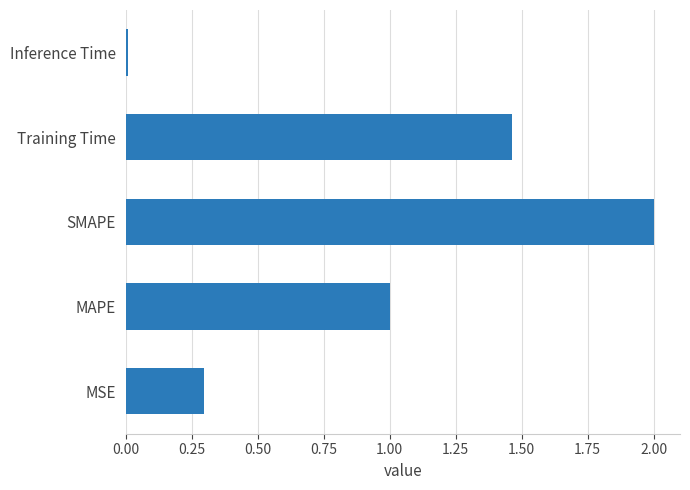

What is the change in value from SMAPE to Training Time?

-0.5